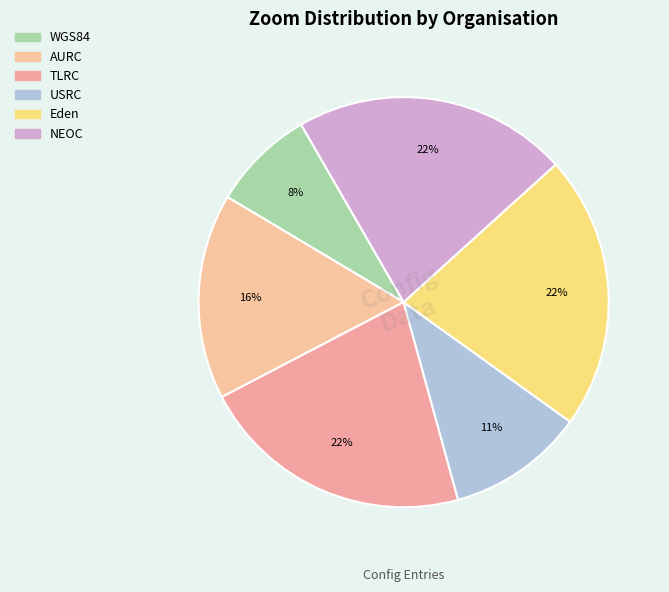

How many segments does this pie chart have?

6